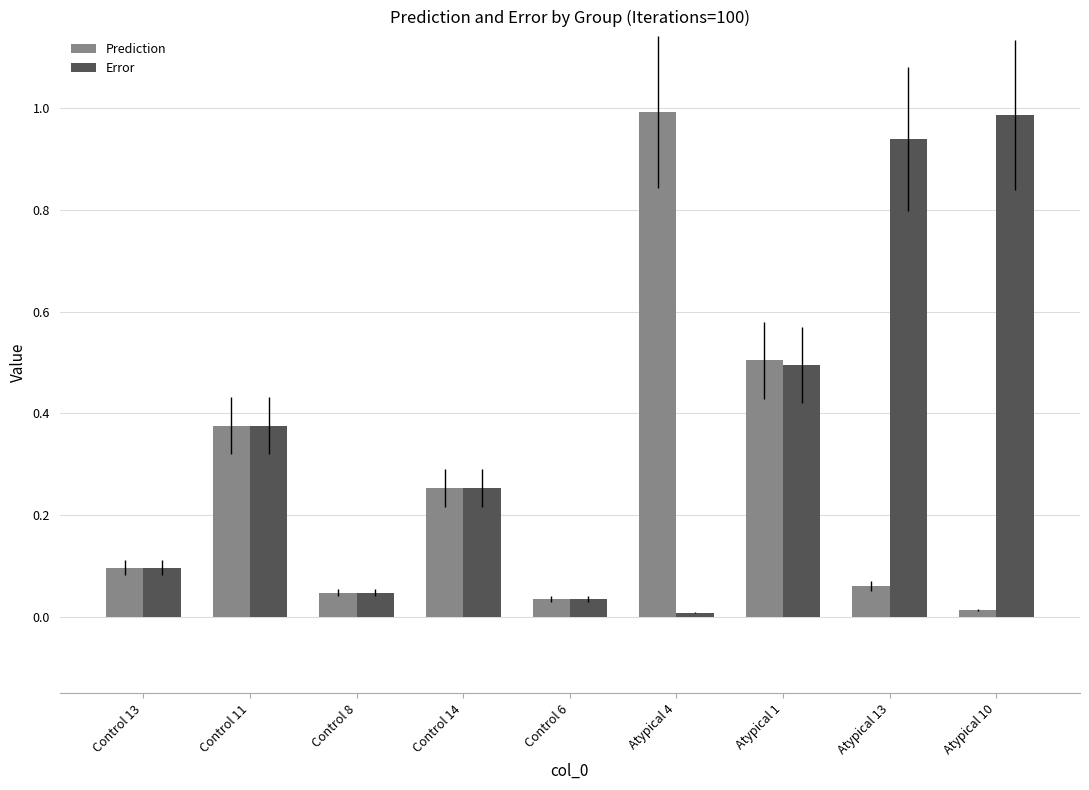

What position from the left is Control 13?

1